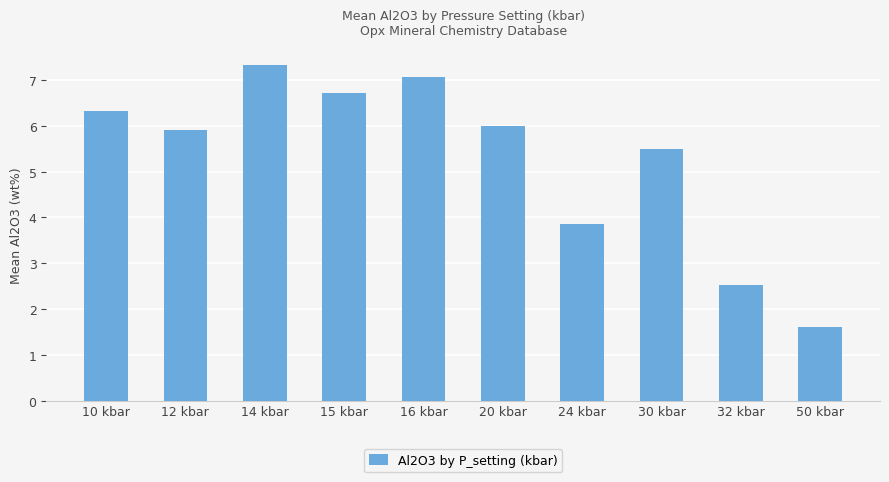

What is the average value?

5.3